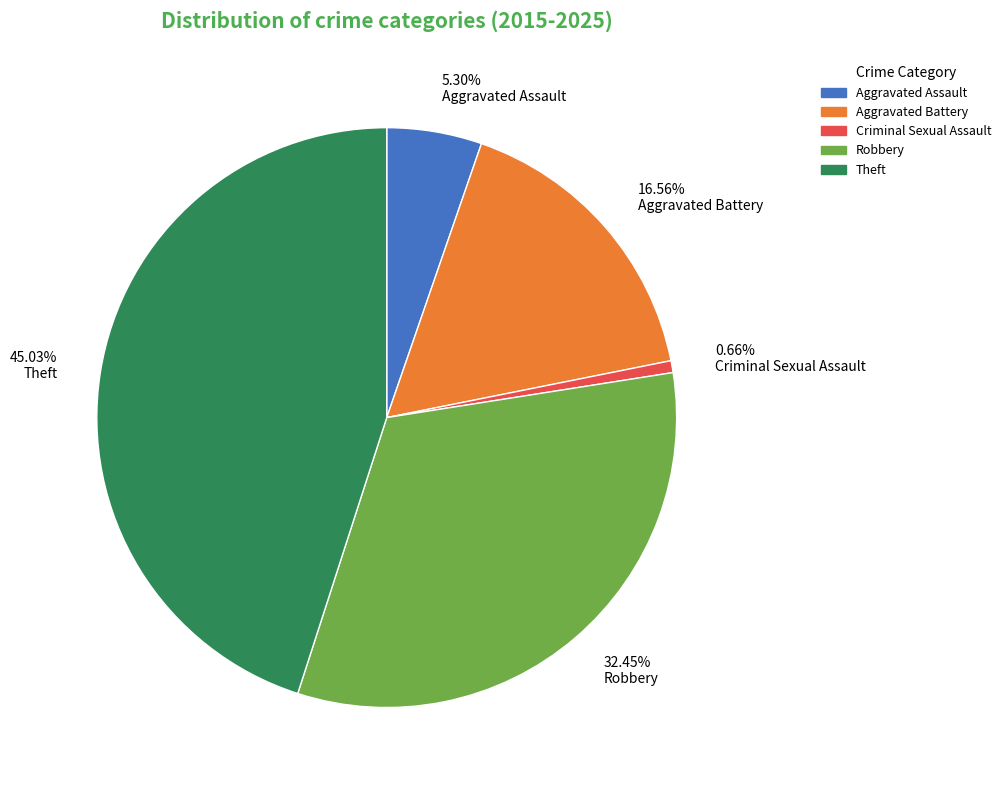

True or false: Theft accounts for 45% of the total.

True